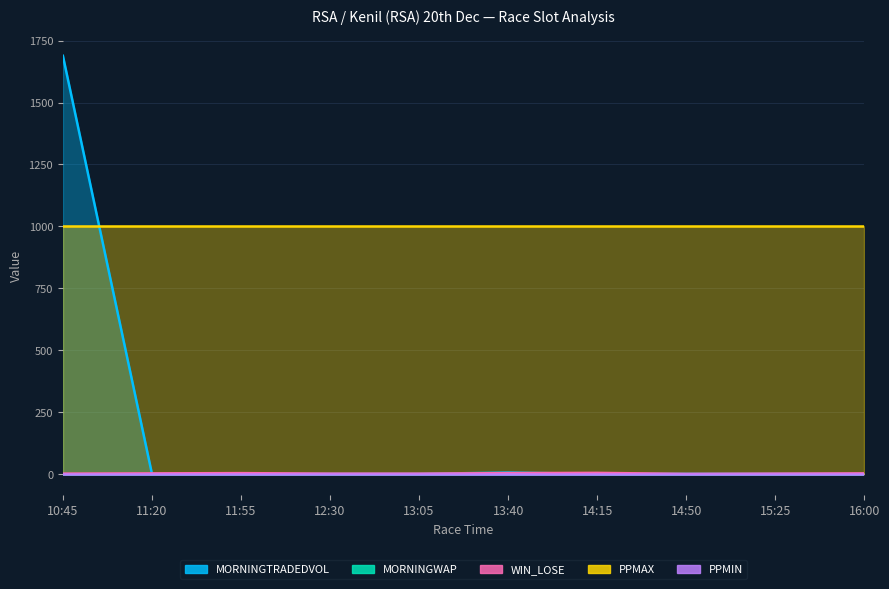

Reading left to right, extract all data points from this chart.

MORNINGTRADEDVOL: 1688.7	0.0	0.0	0.0	0.0	5.2	0.0	0.0	0.0	0.0
MORNINGWAP: 1.0	1.0	1.0	1.0	1.0	1.0	1.0	1.0	1.0	1.0
WIN_LOSE: 1.0	2.0	3.0	1.0	1.0	3.0	4.0	0.0	1.0	2.0
PPMAX: 1001.0	1001.0	1001.0	1001.0	1001.0	1001.0	1001.0	1001.0	1001.0	1001.0
PPMIN: 1.0	1.0	1.0	1.0	1.0	1.0	1.0	1.0	1.0	1.0